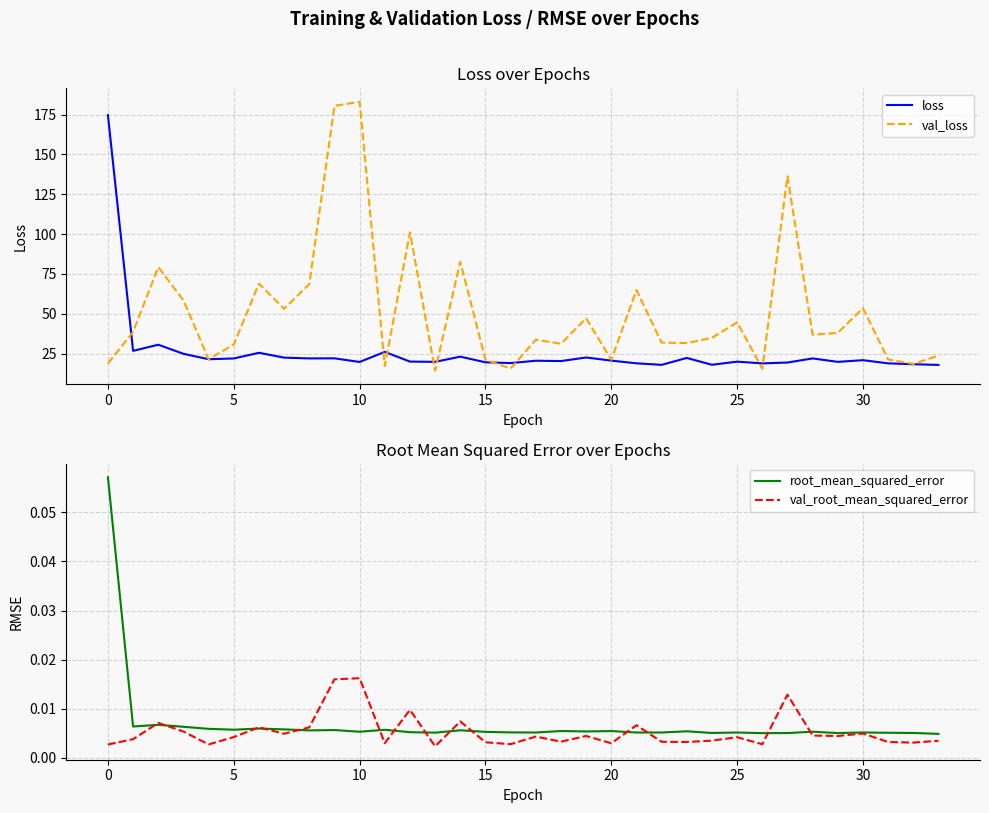

True or false: val_loss and root_mean_squared_error intersect in this chart.

False